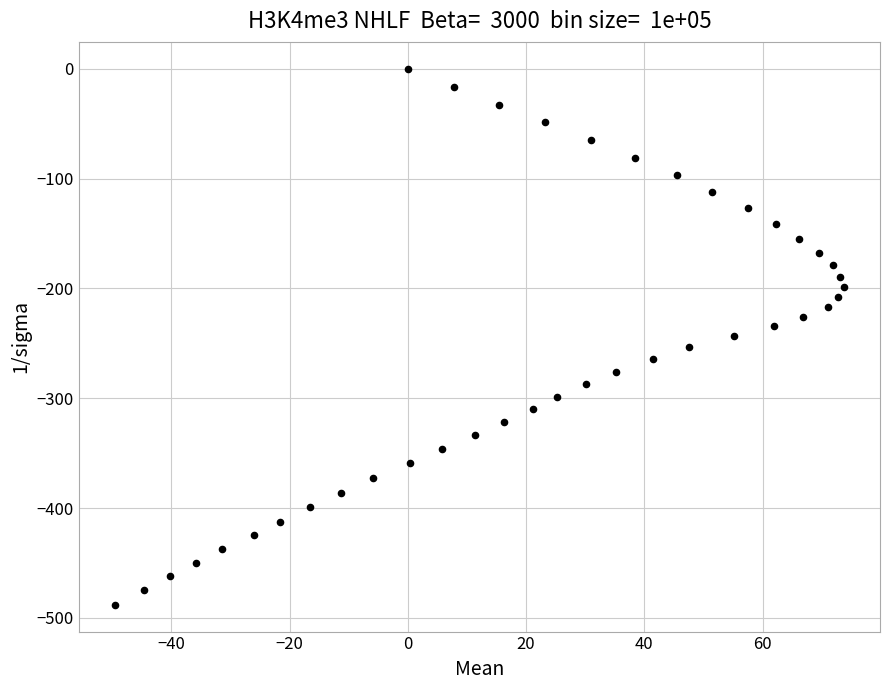

What is the range of X values (max minus min)?

123.2